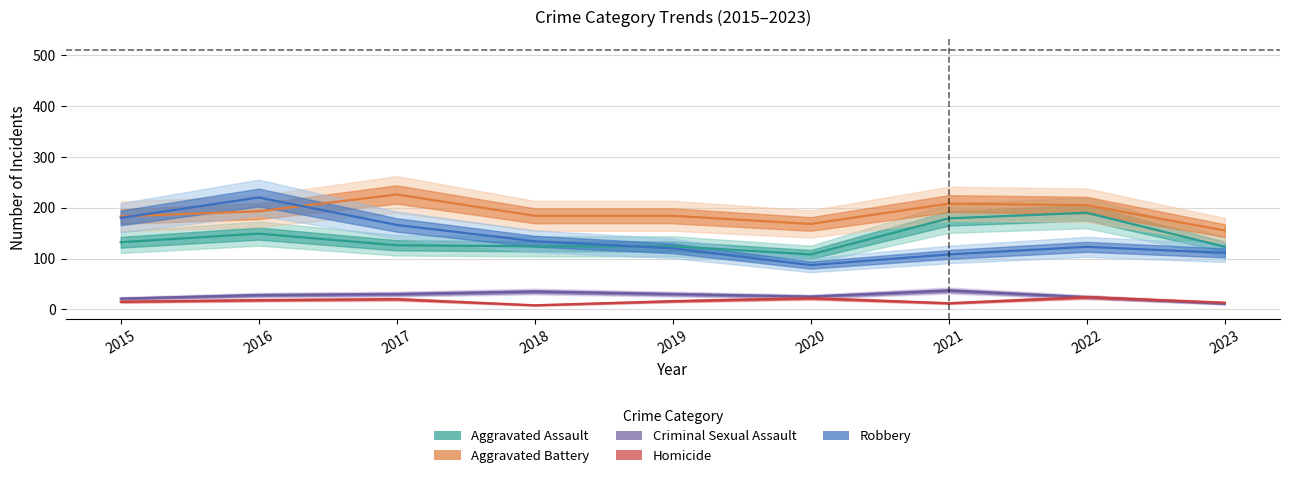

At which category does Criminal Sexual Assault reach its first local valley?

2020